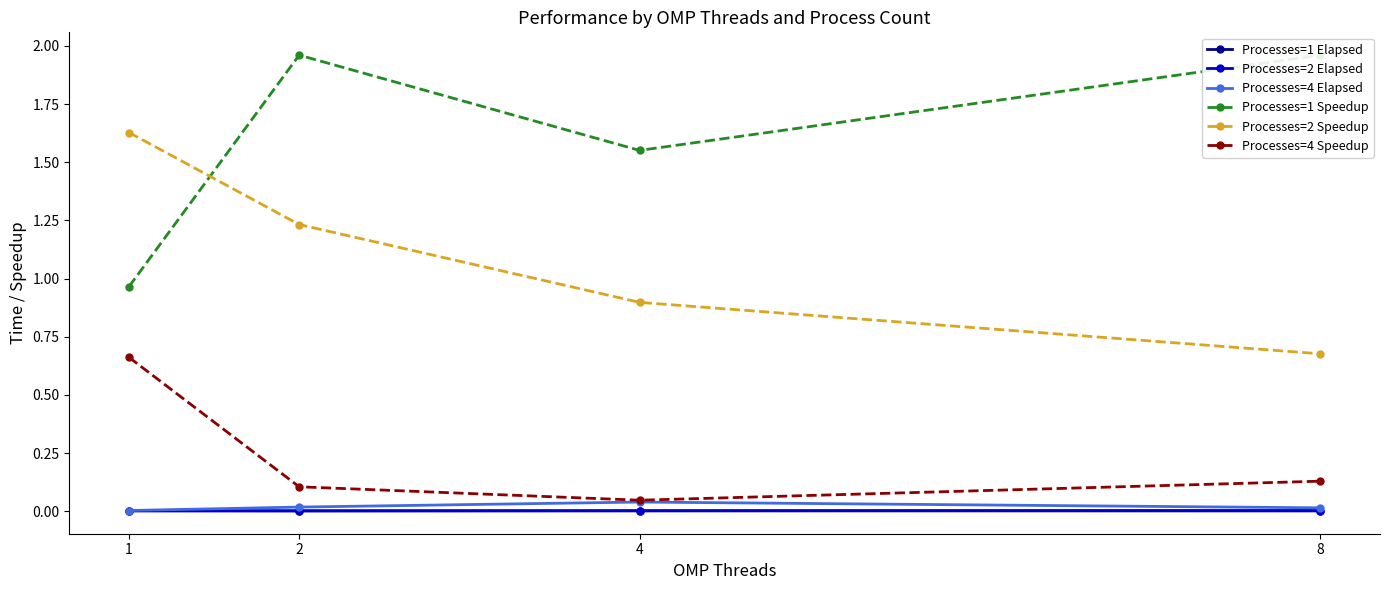

Does the chart display data point markers on the line(s)?

Yes